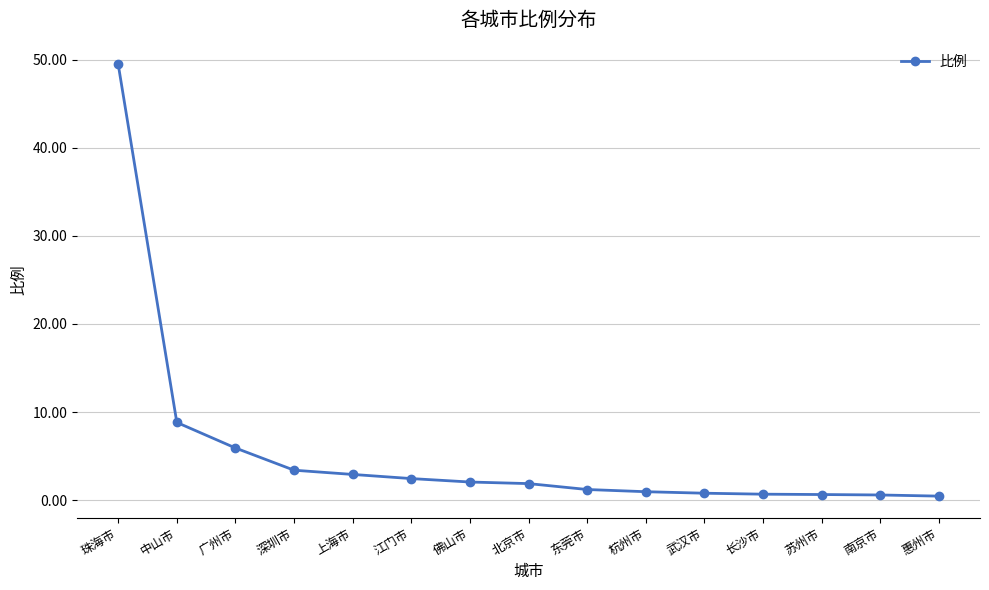

Which label corresponds to the largest value in the chart?

珠海市